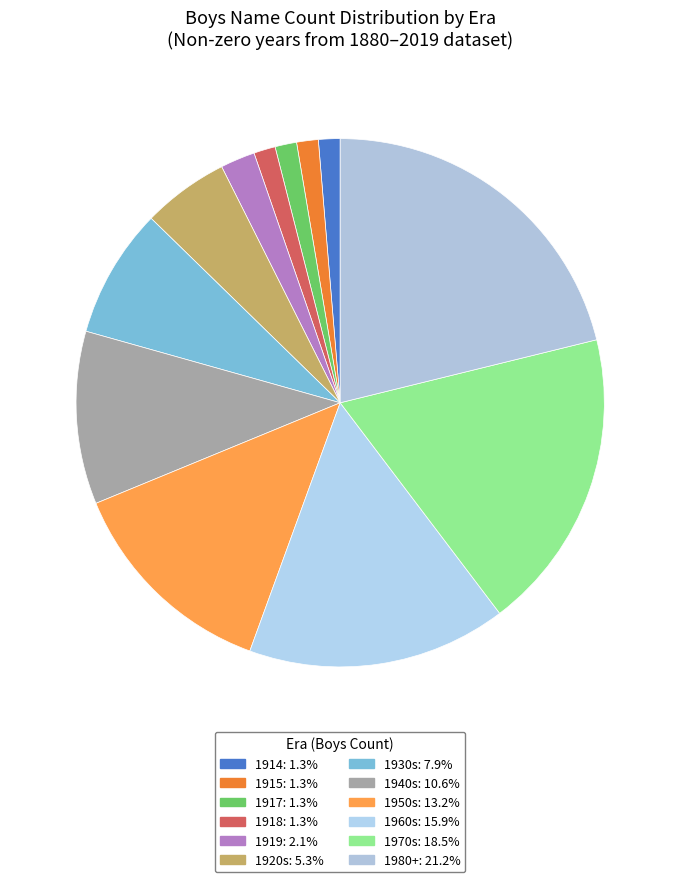

How many slices are in this pie chart?

12